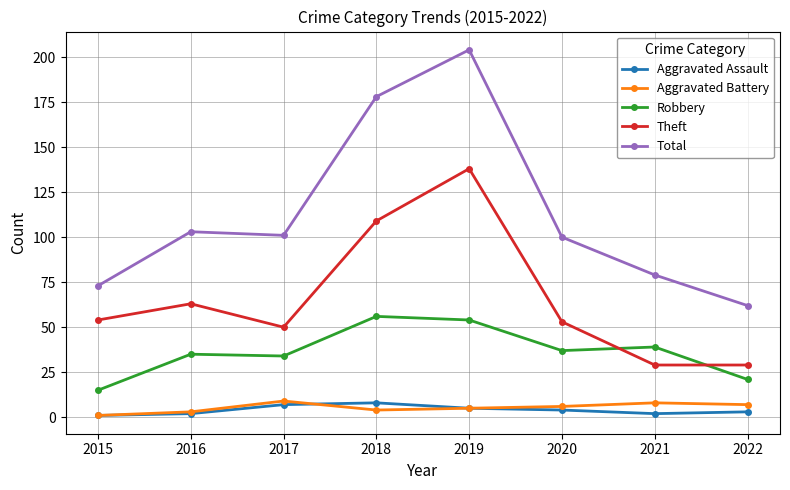

At which category does the chart reach its peak across all series?

2019